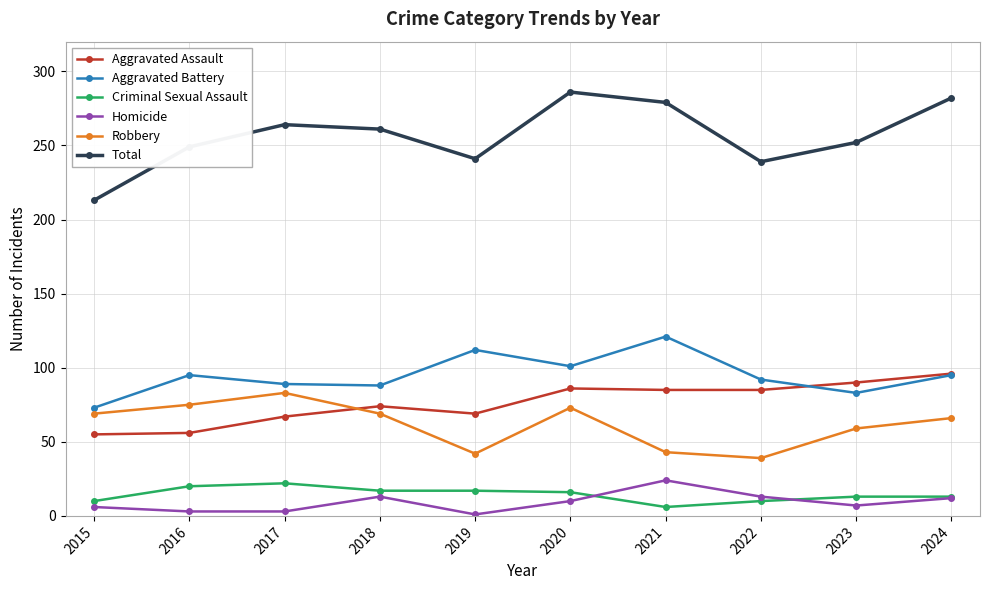

Count the number of categories in the chart.

10